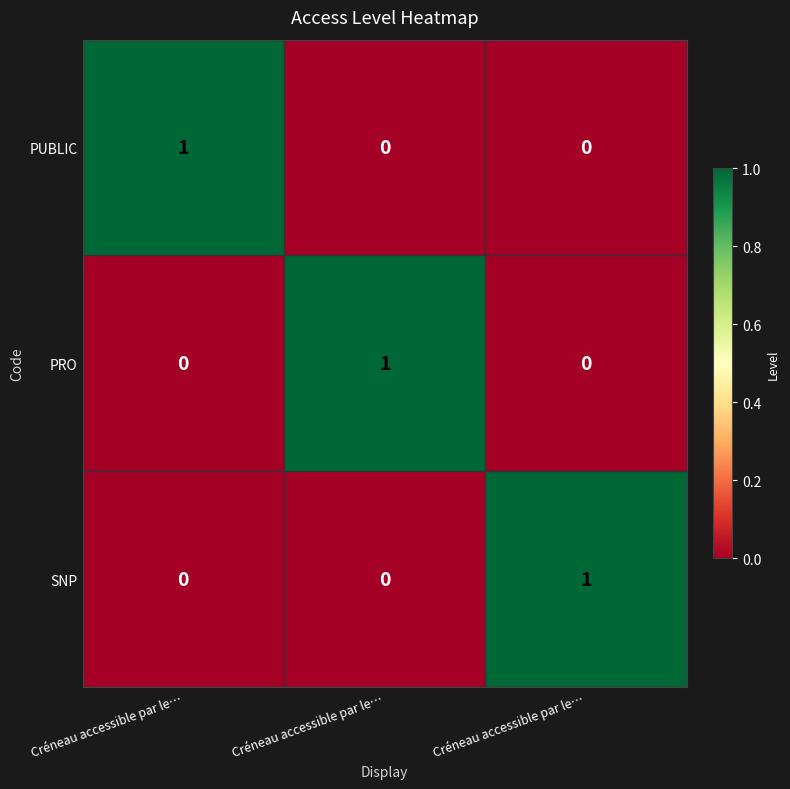

How many data points in SNP are above 0?

1